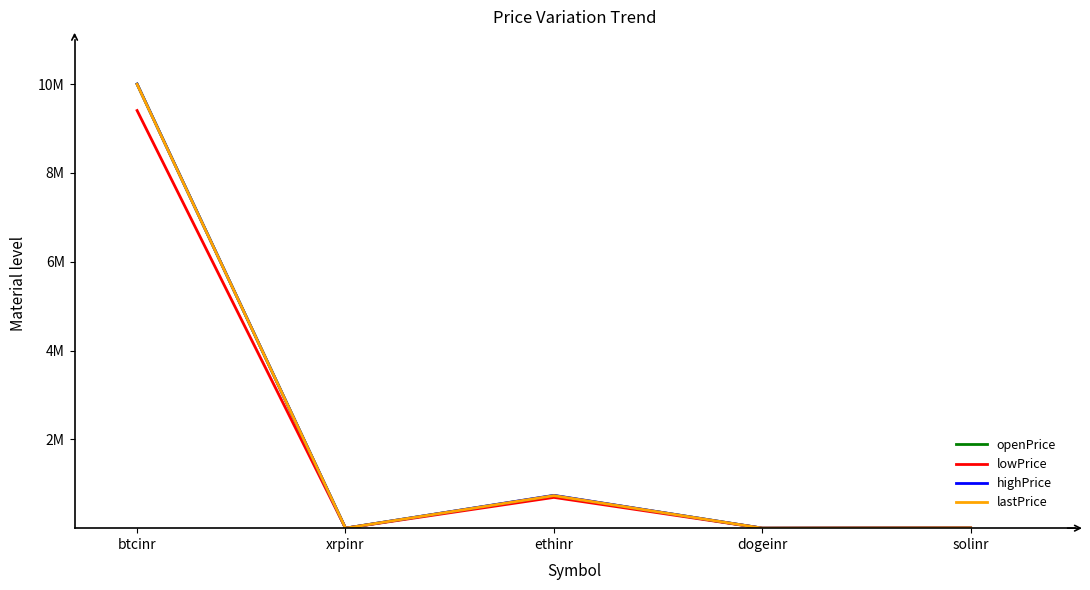

Which category has the highest value in the lastPrice series?

btcinr